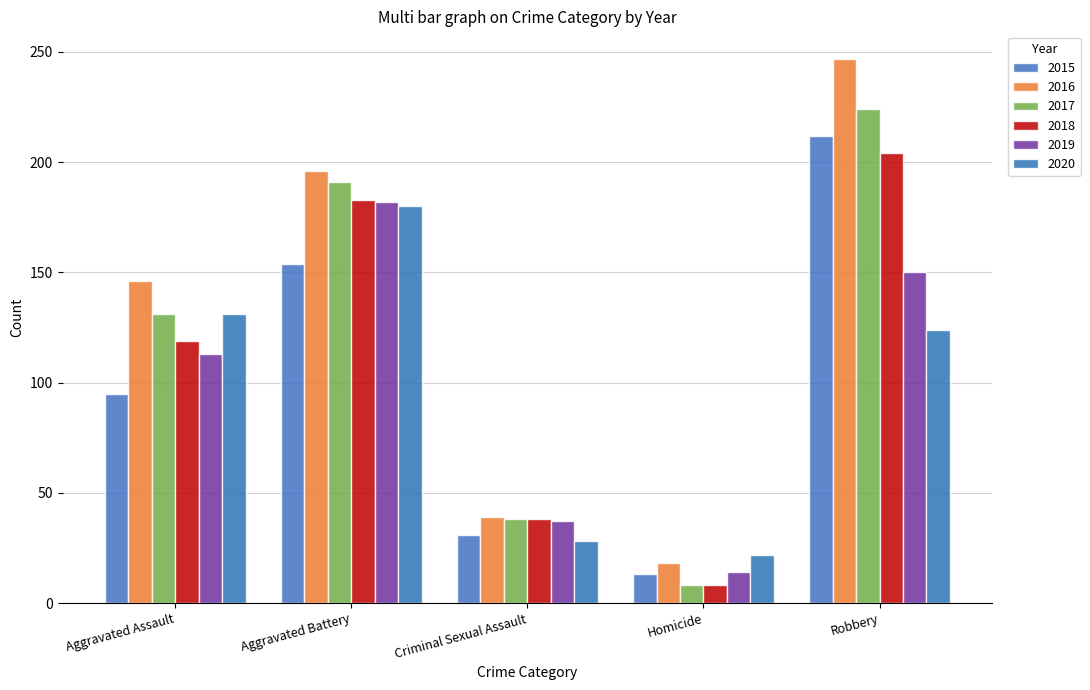

At which category is the sum across all series the highest?

Robbery